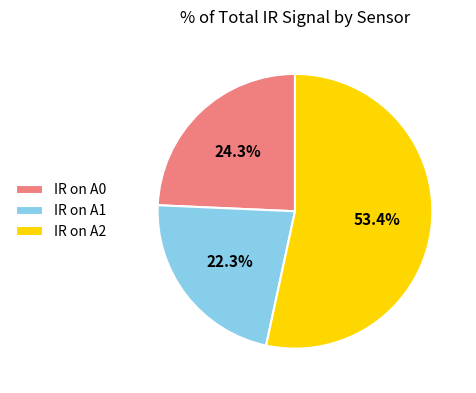

To the nearest percent, what is the difference between the largest and smallest slice percentages?

31%